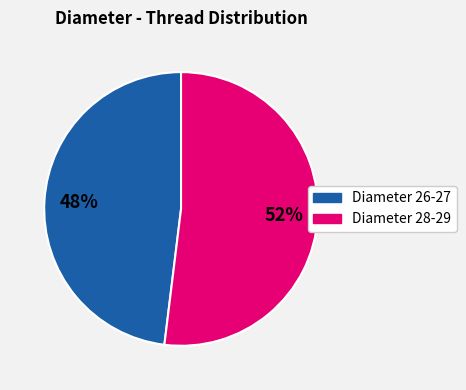

Does any single category account for the majority?

Yes